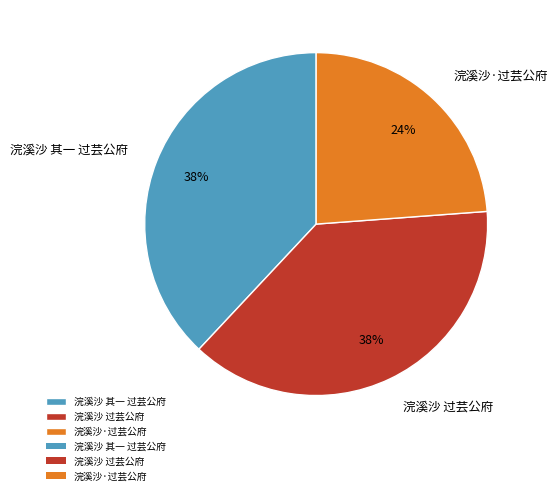

Do 浣溪沙 其一 过芸公府 and 浣溪沙·过芸公府 together represent more than half of the pie?

Yes